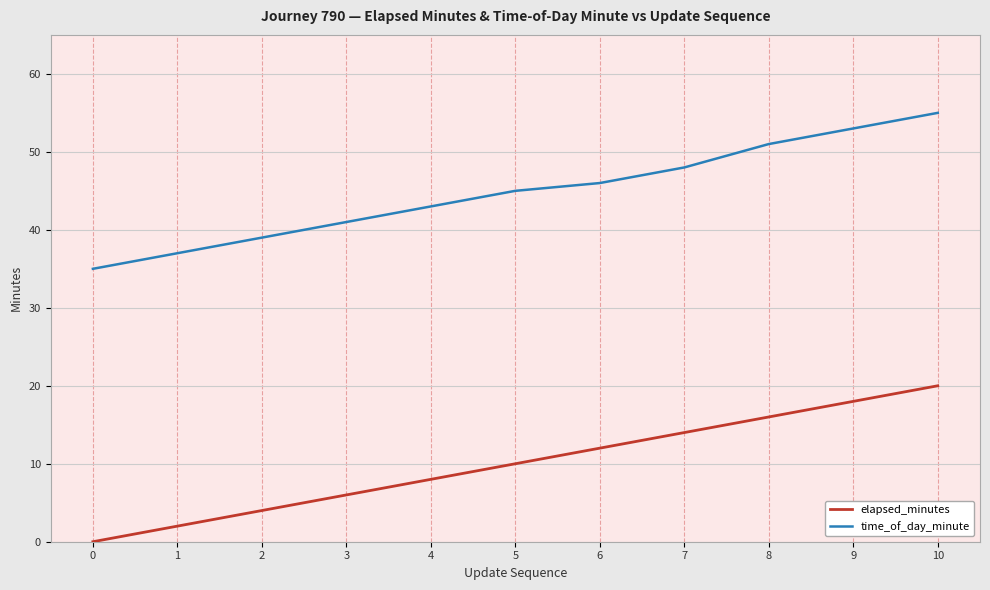

What is the maximum value for elapsed_minutes?

20